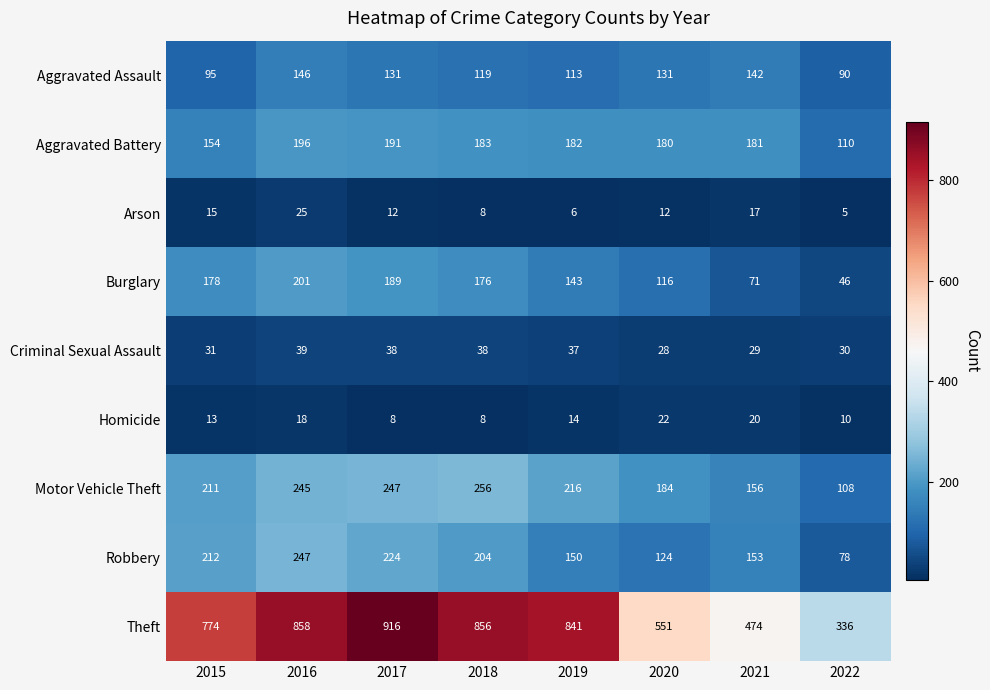

What is the sum of all Aggravated Assault values?

967